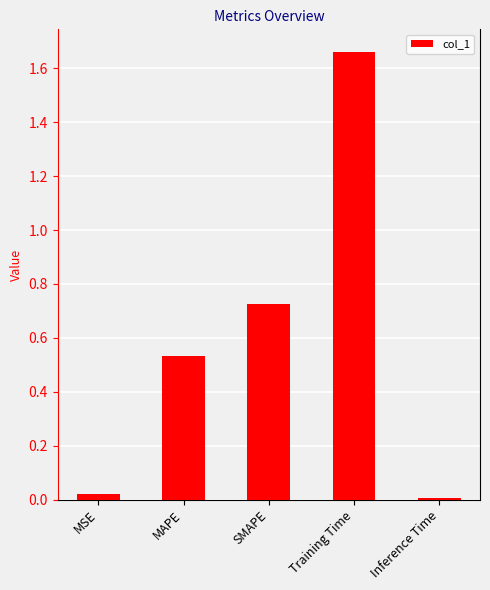

What is the sum of all values?

2.9